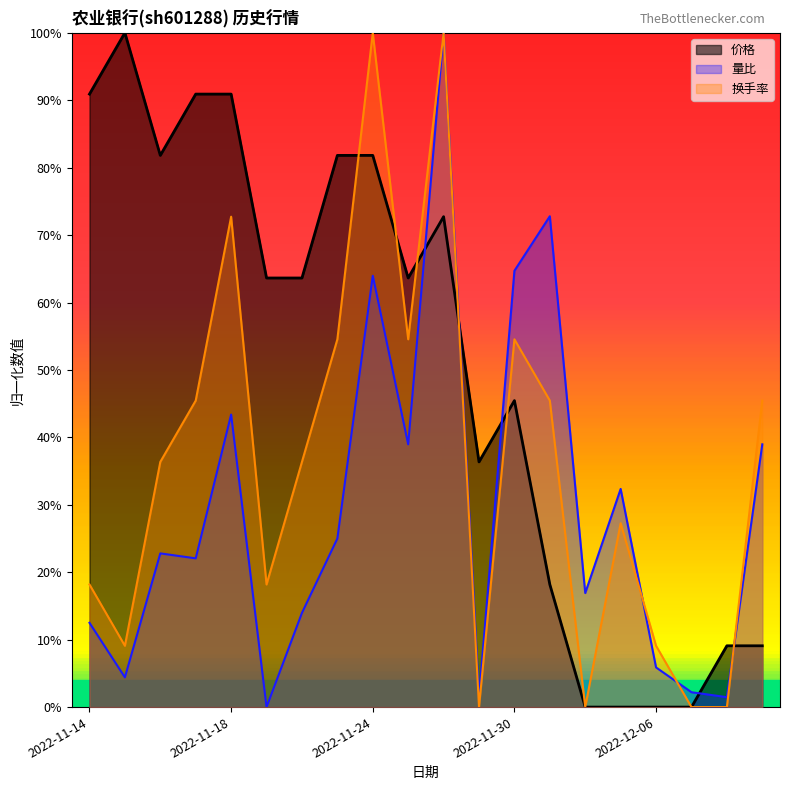

Which series has the widest spread of values?

价格